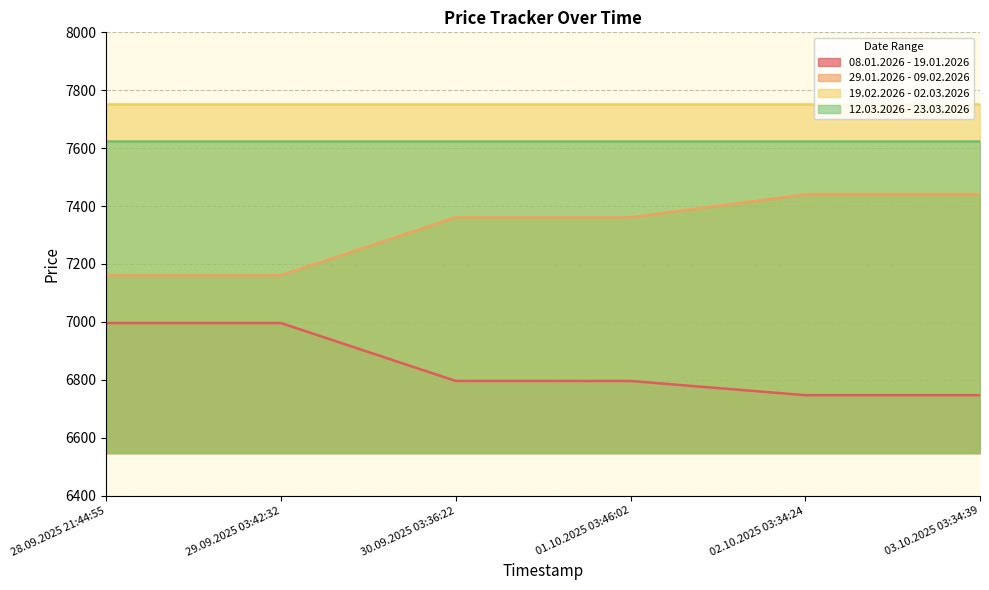

What is the average value of the 29.01.2026 - 09.02.2026 series?

7321